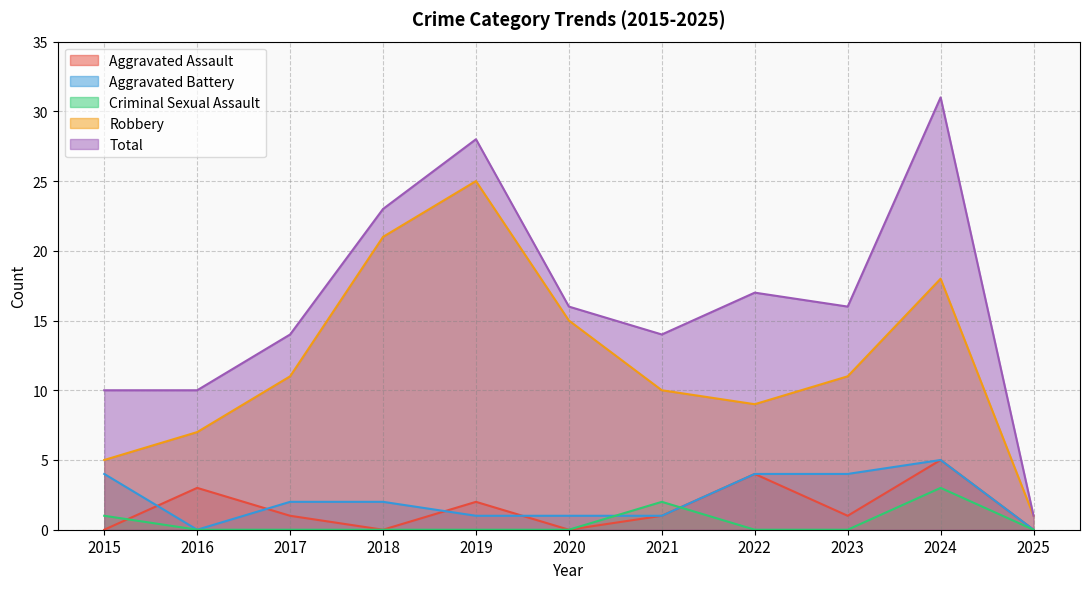

Reading left to right, what are all the values shown in this chart?

Aggravated Assault: 2015=0	2016=3	2017=1	2018=0	2019=2	2020=0	2021=1	2022=4	2023=1	2024=5	2025=0
Aggravated Battery: 2015=4	2016=0	2017=2	2018=2	2019=1	2020=1	2021=1	2022=4	2023=4	2024=5	2025=0
Criminal Sexual Assault: 2015=1	2016=0	2017=0	2018=0	2019=0	2020=0	2021=2	2022=0	2023=0	2024=3	2025=0
Robbery: 2015=5	2016=7	2017=11	2018=21	2019=25	2020=15	2021=10	2022=9	2023=11	2024=18	2025=1
Total: 2015=10	2016=10	2017=14	2018=23	2019=28	2020=16	2021=14	2022=17	2023=16	2024=31	2025=1